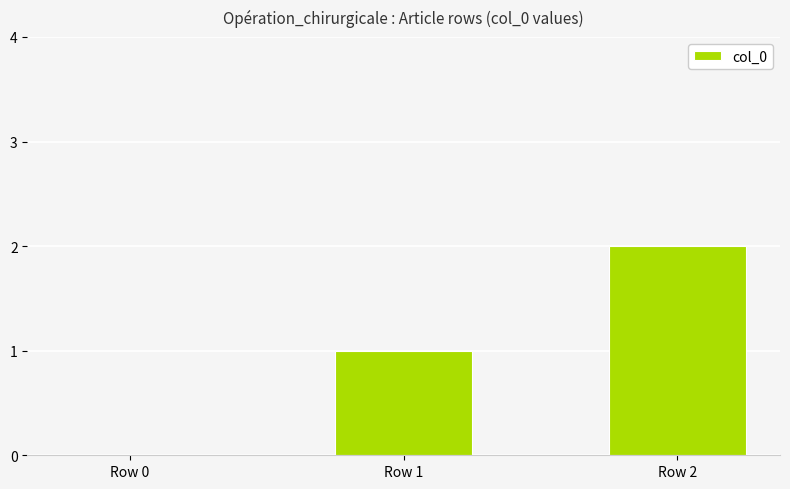

Reading right to left, list all the values displayed in this chart.

2	1	0